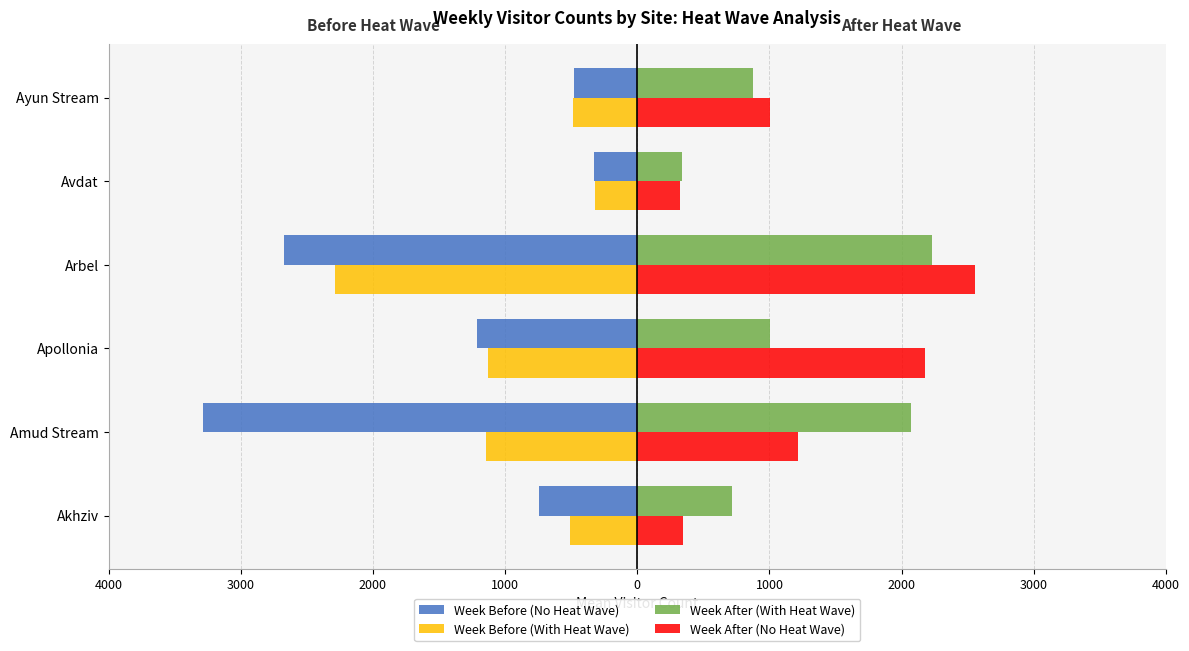

What are all the series names shown in the legend?

Week Before (No Heat Wave), Week Before (With Heat Wave), Week After (With Heat Wave), Week After (No Heat Wave)